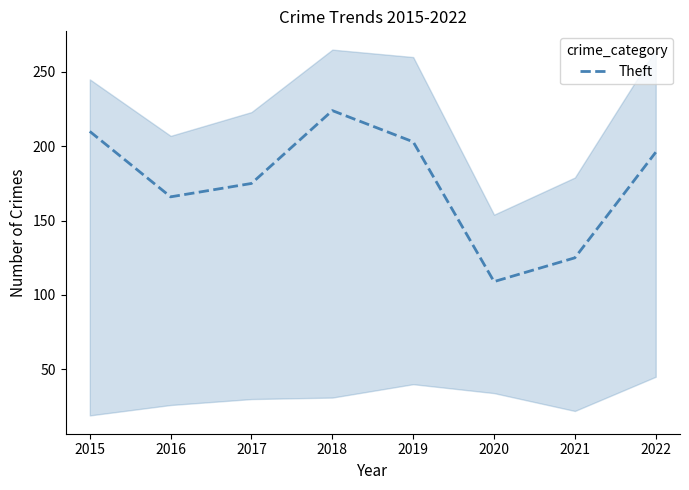

How many values exceed 196?

3